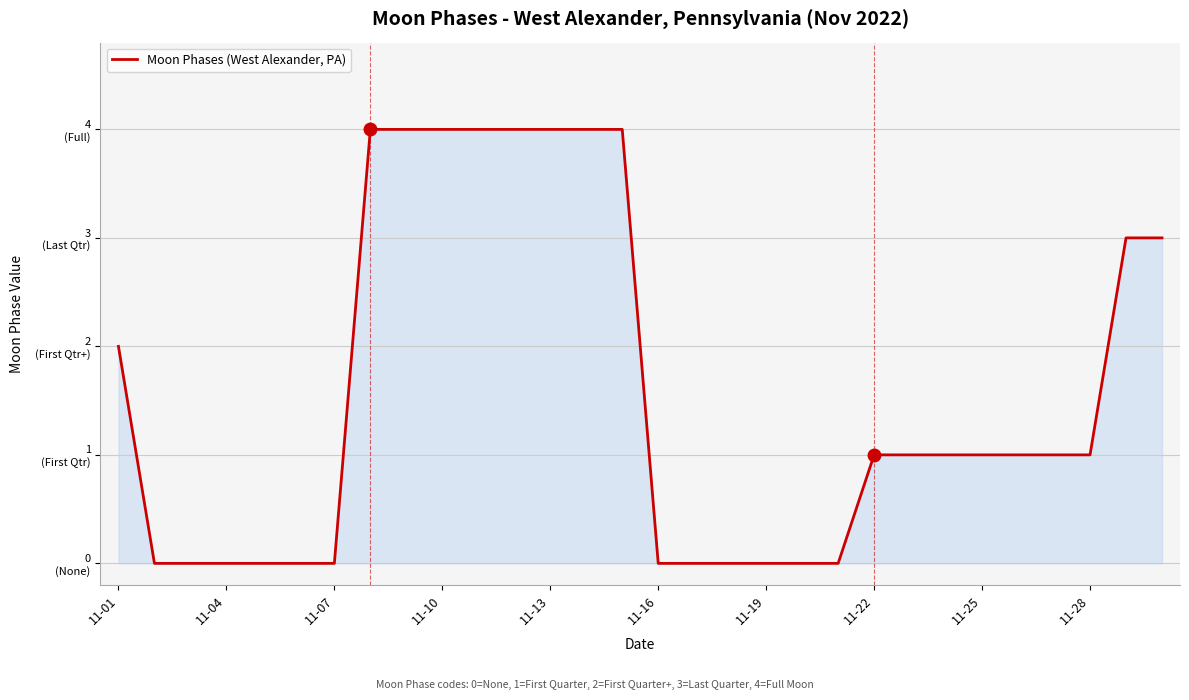

What is the sum of all values?

47